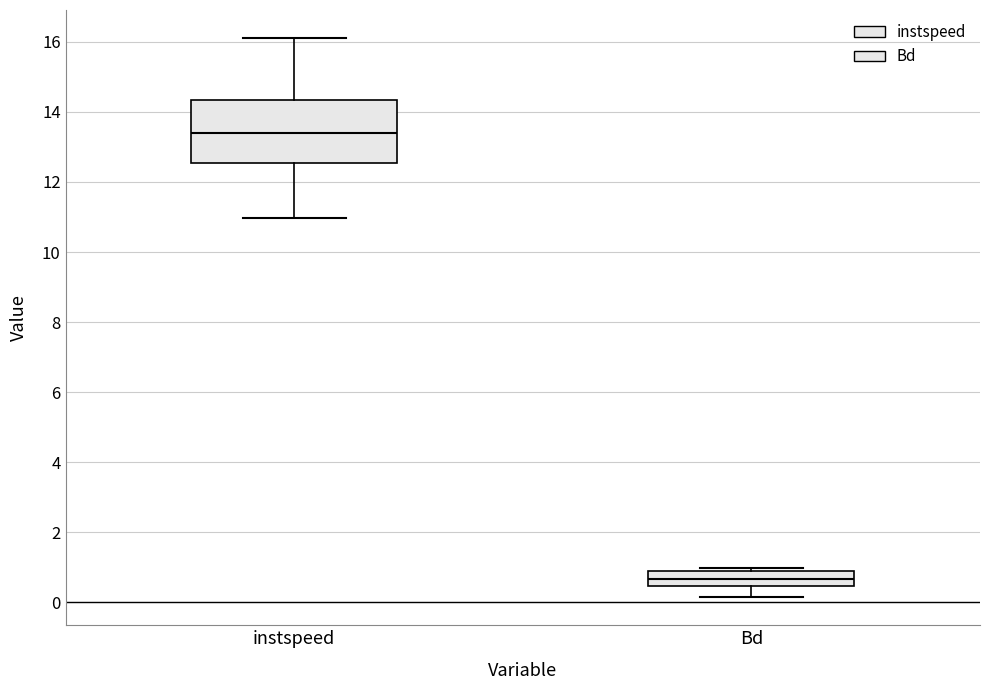

Reading left to right, transcribe this box plot: for each box, give where its median line is, the range the box spans, and where its two whiskers end, as read against the y-axis. The values are not printed on the chart, so give them approximately, as read against the axis.

instspeed: median 13.4, box 12.6 to 14.4, whiskers 11.0 to 16.2
Bd: median 0.6, box 0.4 to 0.8, whiskers 0.2 to 1.0